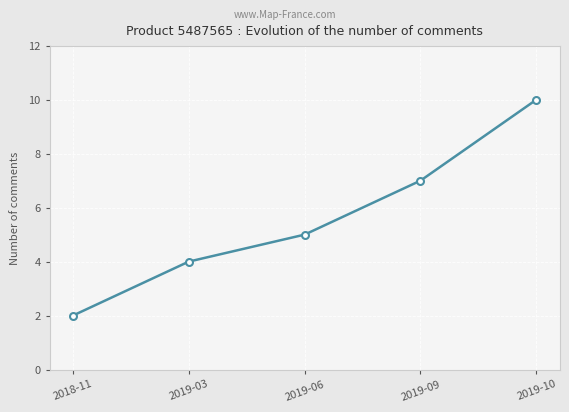

Reading left to right, transcribe all the data shown in this chart.

2	4	5	7	10